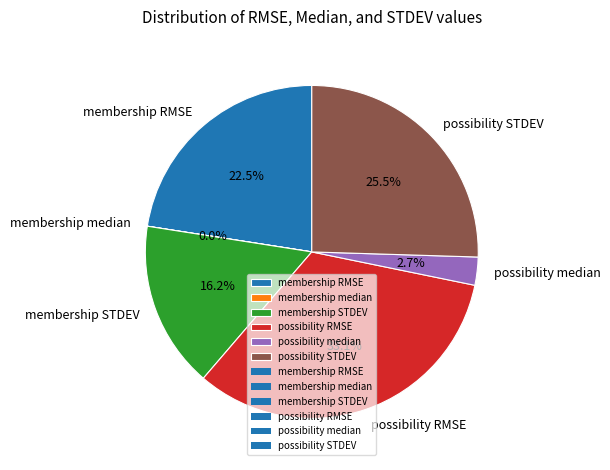

Does possibility RMSE account for over 50% of the chart?

No